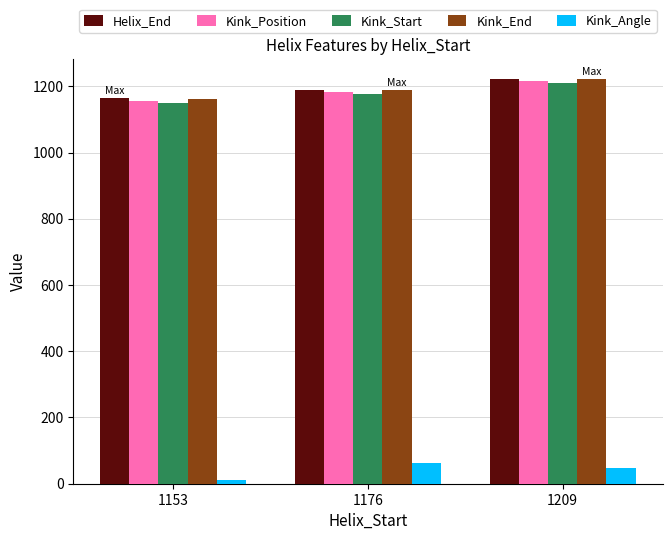

Count the number of categories in the chart.

3